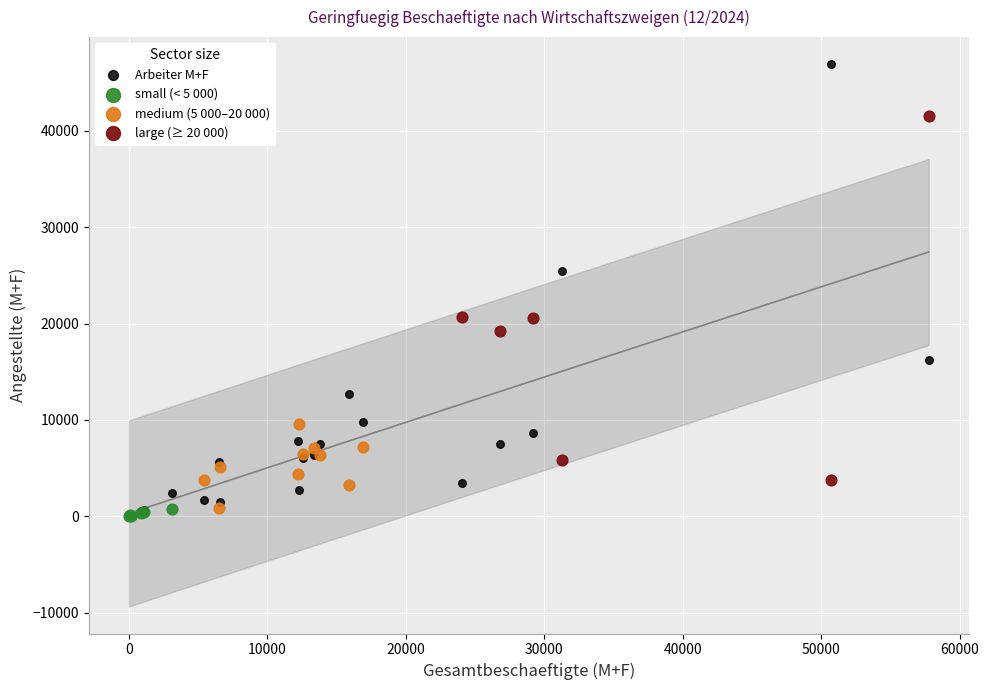

Which series has the largest Y range (max minus min)?

Arbeiter M+F